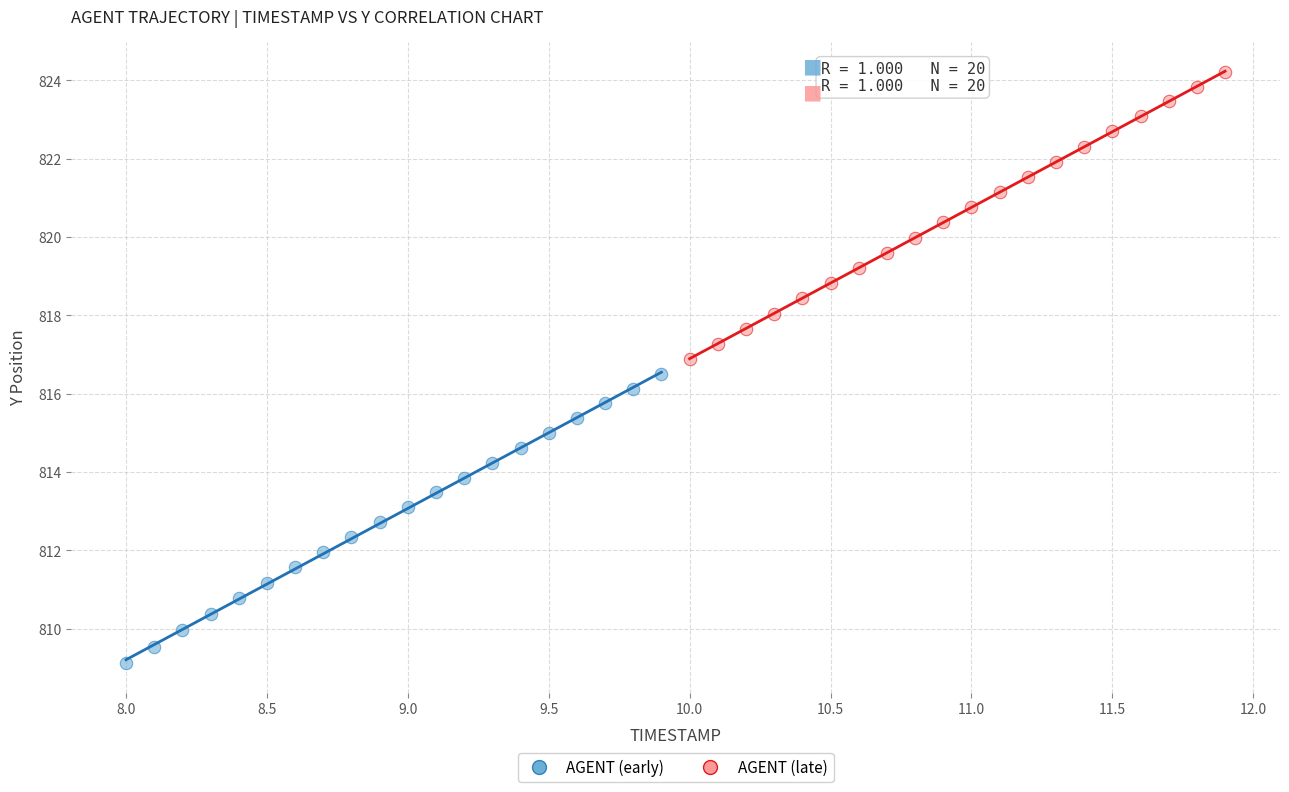

Which series reaches the maximum Y coordinate?

AGENT (late)